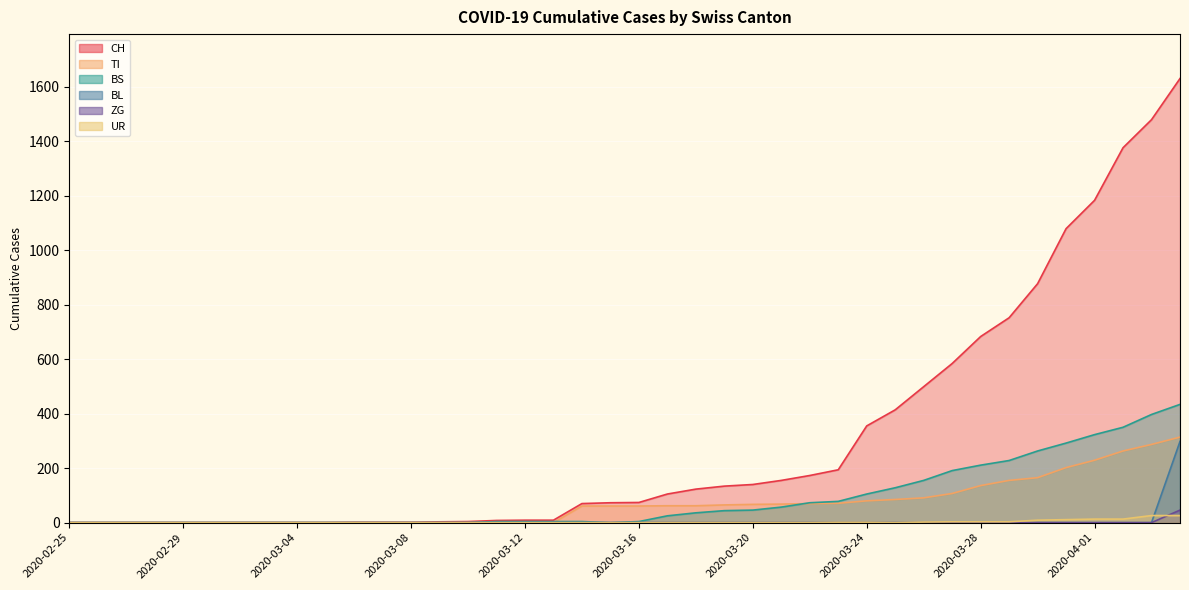

Reading left to right, list all the values displayed in this chart.

CH: 2020-02-25=0	2020-02-26=0	2020-02-27=0	2020-02-28=0	2020-02-29=0	2020-03-01=0	2020-03-02=0	2020-03-03=0	2020-03-04=0	2020-03-05=0	2020-03-06=1	2020-03-07=1	2020-03-08=1	2020-03-09=3	2020-03-10=4	2020-03-11=8	2020-03-12=9	2020-03-13=9	2020-03-14=70	2020-03-15=73	2020-03-16=74	2020-03-17=105	2020-03-18=123	2020-03-19=134	2020-03-20=140	2020-03-21=155	2020-03-22=173	2020-03-23=194	2020-03-24=355	2020-03-25=414	2020-03-26=499	2020-03-27=584	2020-03-28=683	2020-03-29=752	2020-03-30=877	2020-03-31=1079	2020-04-01=1183	2020-04-02=1376	2020-04-03=1479	2020-04-04=1630
TI: 2020-02-25=0	2020-02-26=0	2020-02-27=0	2020-02-28=0	2020-02-29=0	2020-03-01=0	2020-03-02=0	2020-03-03=0	2020-03-04=0	2020-03-05=0	2020-03-06=0	2020-03-07=0	2020-03-08=0	2020-03-09=0	2020-03-10=0	2020-03-11=0	2020-03-12=0	2020-03-13=0	2020-03-14=61	2020-03-15=61	2020-03-16=61	2020-03-17=62	2020-03-18=62	2020-03-19=65	2020-03-20=67	2020-03-21=68	2020-03-22=70	2020-03-23=71	2020-03-24=80	2020-03-25=85	2020-03-26=91	2020-03-27=107	2020-03-28=136	2020-03-29=155	2020-03-30=165	2020-03-31=202	2020-04-01=229	2020-04-02=263	2020-04-03=287	2020-04-04=314
BS: 2020-02-25=0	2020-02-26=0	2020-02-27=0	2020-02-28=0	2020-02-29=0	2020-03-01=0	2020-03-02=0	2020-03-03=0	2020-03-04=0	2020-03-05=0	2020-03-06=0	2020-03-07=0	2020-03-08=0	2020-03-09=0	2020-03-10=0	2020-03-11=4	2020-03-12=4	2020-03-13=4	2020-03-14=4	2020-03-15=0	2020-03-16=4	2020-03-17=25	2020-03-18=36	2020-03-19=44	2020-03-20=46	2020-03-21=57	2020-03-22=73	2020-03-23=78	2020-03-24=105	2020-03-25=128	2020-03-26=155	2020-03-27=191	2020-03-28=211	2020-03-29=228	2020-03-30=263	2020-03-31=292	2020-04-01=323	2020-04-02=350	2020-04-03=397	2020-04-04=434
BL: 2020-02-25=0	2020-02-26=0	2020-02-27=0	2020-02-28=0	2020-02-29=0	2020-03-01=0	2020-03-02=0	2020-03-03=0	2020-03-04=0	2020-03-05=0	2020-03-06=0	2020-03-07=0	2020-03-08=0	2020-03-09=0	2020-03-10=0	2020-03-11=0	2020-03-12=0	2020-03-13=0	2020-03-14=0	2020-03-15=0	2020-03-16=0	2020-03-17=0	2020-03-18=0	2020-03-19=0	2020-03-20=0	2020-03-21=0	2020-03-22=0	2020-03-23=0	2020-03-24=0	2020-03-25=0	2020-03-26=0	2020-03-27=0	2020-03-28=0	2020-03-29=0	2020-03-30=0	2020-03-31=0	2020-04-01=0	2020-04-02=0	2020-04-03=0	2020-04-04=46
ZG: 2020-02-25=0	2020-02-26=0	2020-02-27=0	2020-02-28=0	2020-02-29=0	2020-03-01=0	2020-03-02=0	2020-03-03=0	2020-03-04=0	2020-03-05=0	2020-03-06=0	2020-03-07=0	2020-03-08=0	2020-03-09=0	2020-03-10=0	2020-03-11=0	2020-03-12=0	2020-03-13=0	2020-03-14=0	2020-03-15=0	2020-03-16=0	2020-03-17=0	2020-03-18=0	2020-03-19=0	2020-03-20=0	2020-03-21=0	2020-03-22=0	2020-03-23=0	2020-03-24=0	2020-03-25=0	2020-03-26=0	2020-03-27=0	2020-03-28=0	2020-03-29=0	2020-03-30=0	2020-03-31=0	2020-04-01=0	2020-04-02=0	2020-04-03=0	2020-04-04=298
UR: 2020-02-25=0	2020-02-26=0	2020-02-27=0	2020-02-28=0	2020-02-29=0	2020-03-01=0	2020-03-02=0	2020-03-03=0	2020-03-04=0	2020-03-05=0	2020-03-06=0	2020-03-07=0	2020-03-08=0	2020-03-09=0	2020-03-10=0	2020-03-11=0	2020-03-12=0	2020-03-13=0	2020-03-14=0	2020-03-15=0	2020-03-16=0	2020-03-17=0	2020-03-18=0	2020-03-19=0	2020-03-20=0	2020-03-21=0	2020-03-22=0	2020-03-23=1	2020-03-24=1	2020-03-25=0	2020-03-26=2	2020-03-27=3	2020-03-28=3	2020-03-29=3	2020-03-30=9	2020-03-31=11	2020-04-01=13	2020-04-02=13	2020-04-03=26	2020-04-04=26